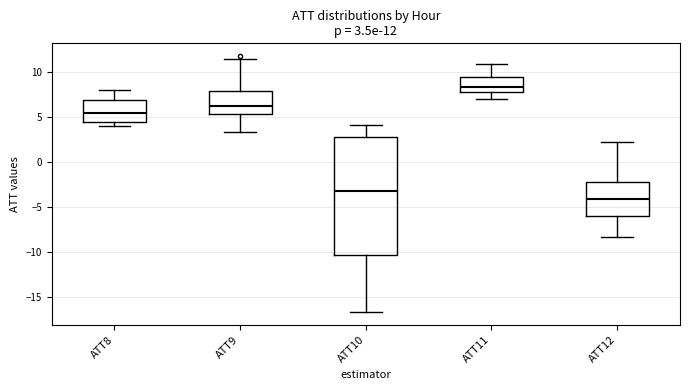

Which box has the lowest median line?

ATT12